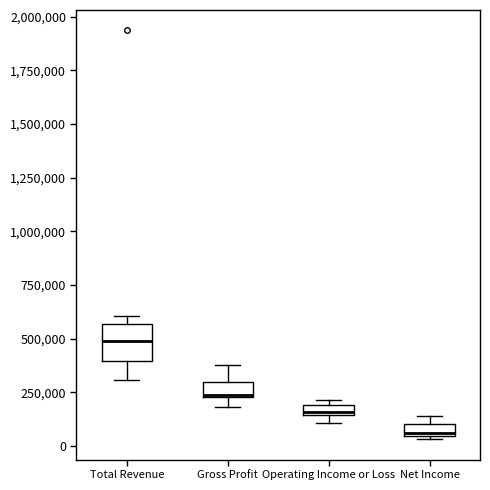

Which box is the tallest, from its lower edge to its upper edge?

Total Revenue